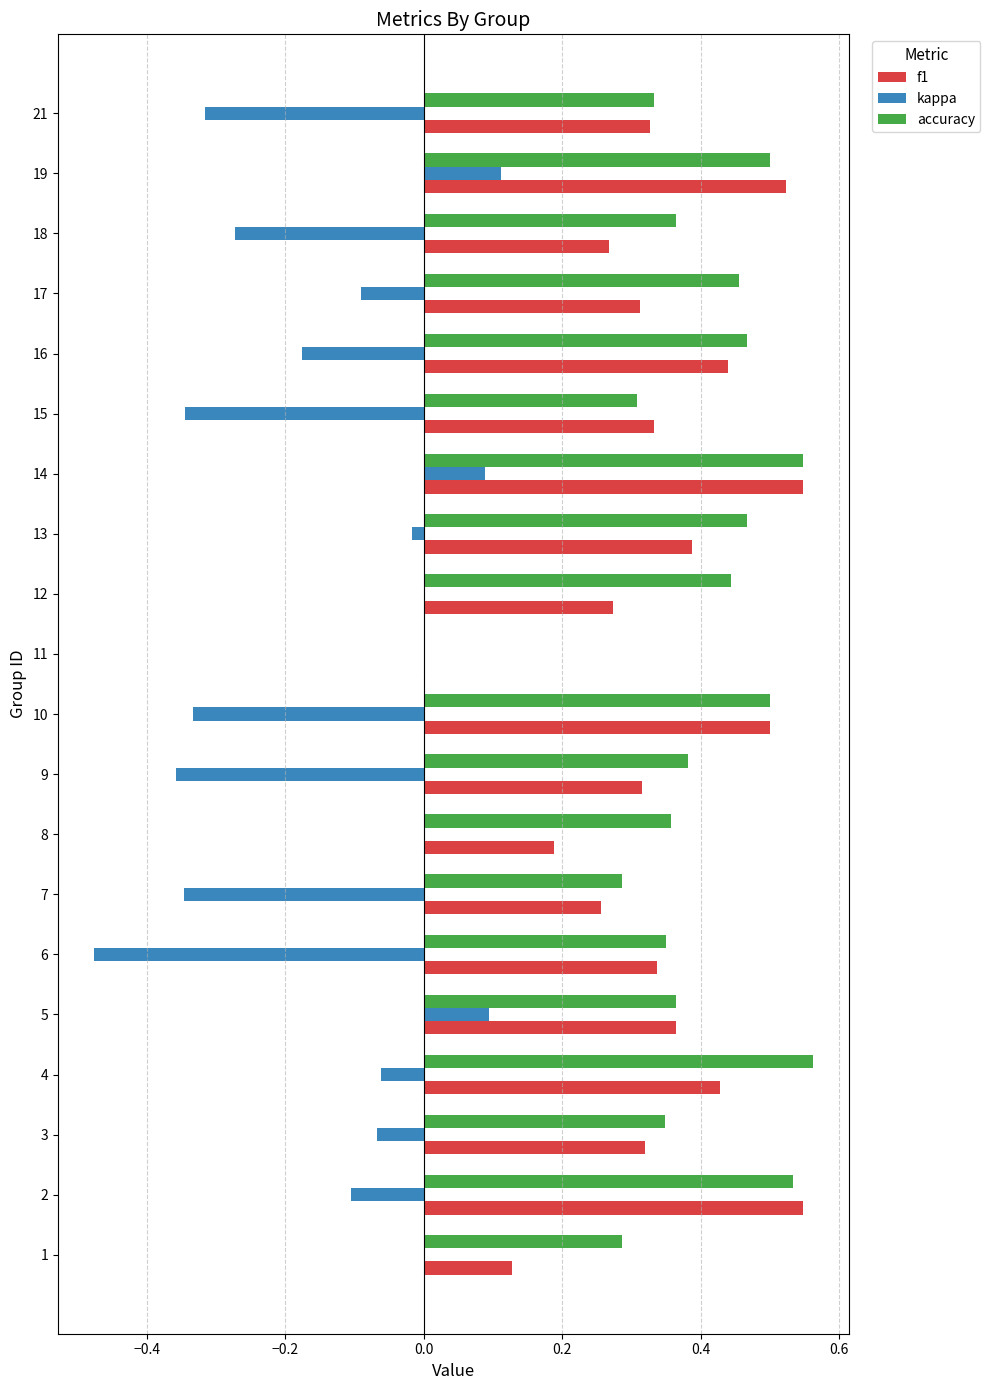

What is the sum of the f1 values at 21 and 6?

0.7